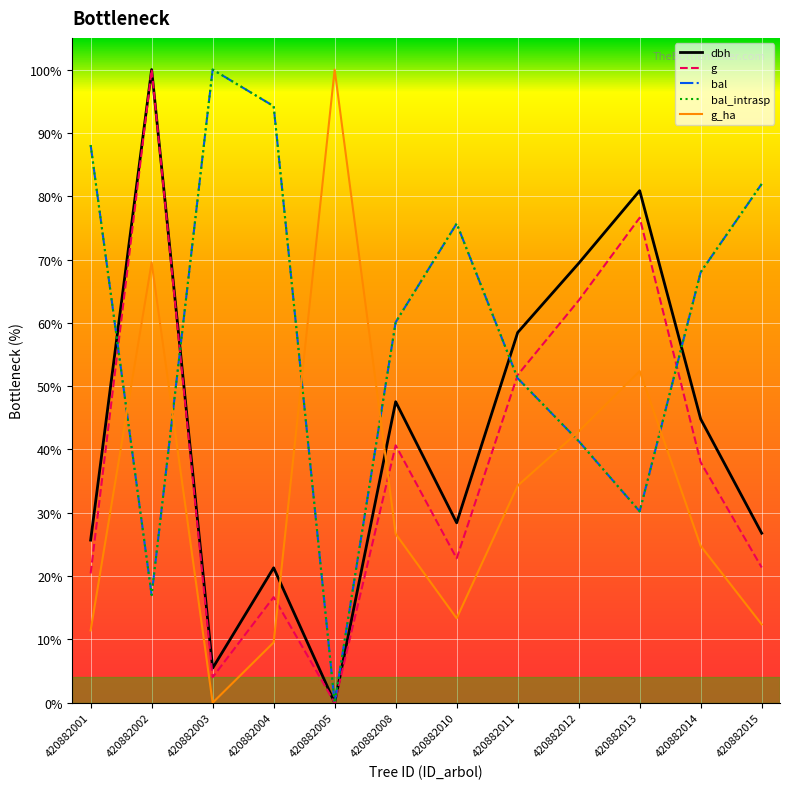

Does the chart display data point markers on the line(s)?

No